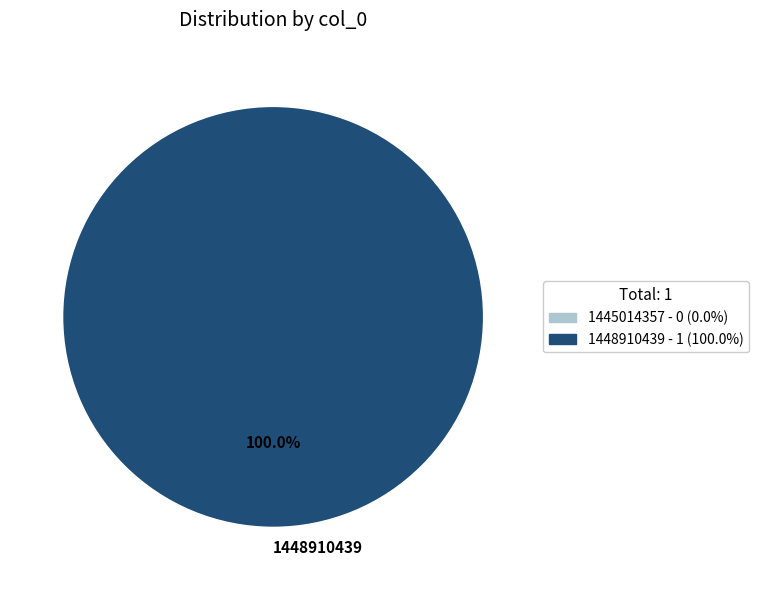

Rank the categories by value from lowest to highest.

1448910439